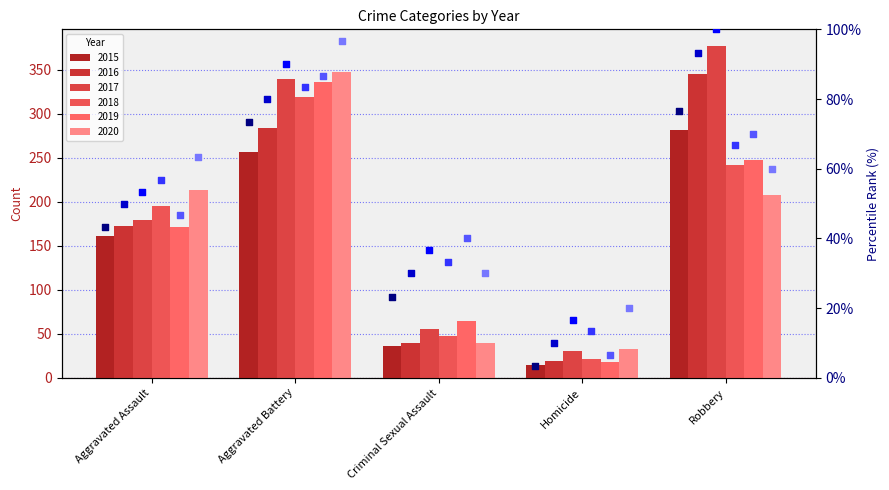

At which category is the sum across all series the highest?

Aggravated Battery